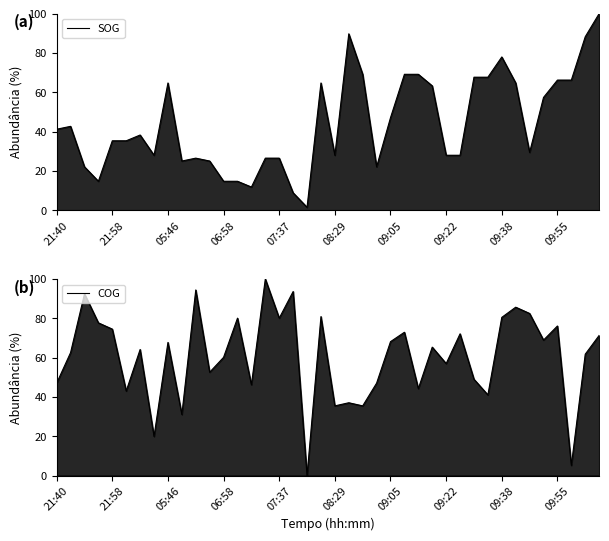

List the series in order of their overall mean, lowest first.

SOG, COG